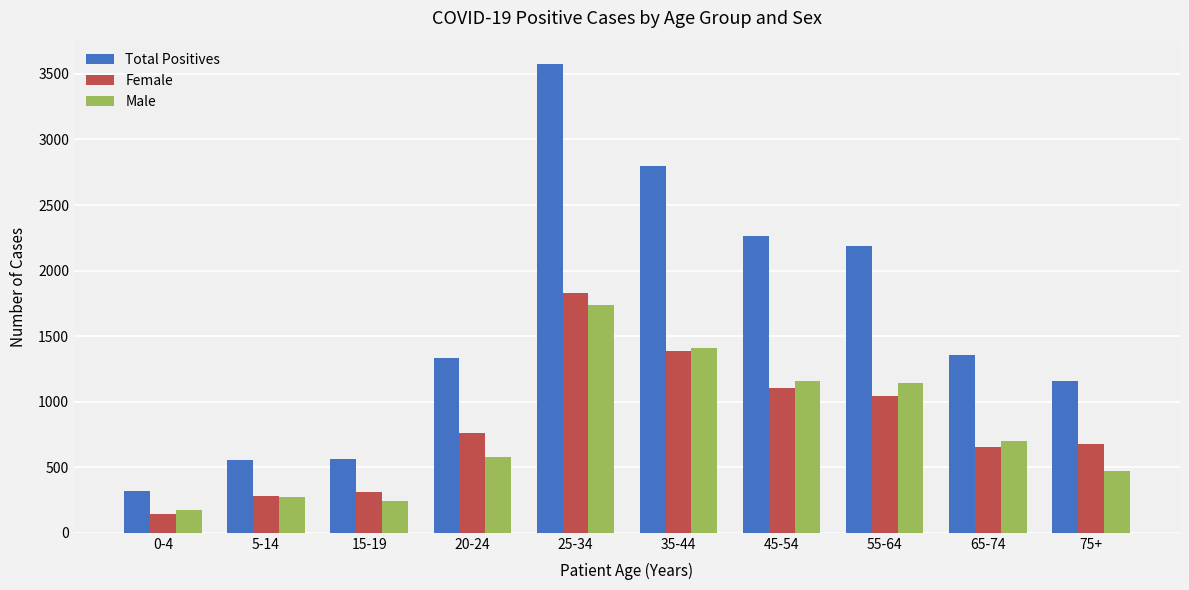

What is the value of the Female bar at the 6th from the left?

1388